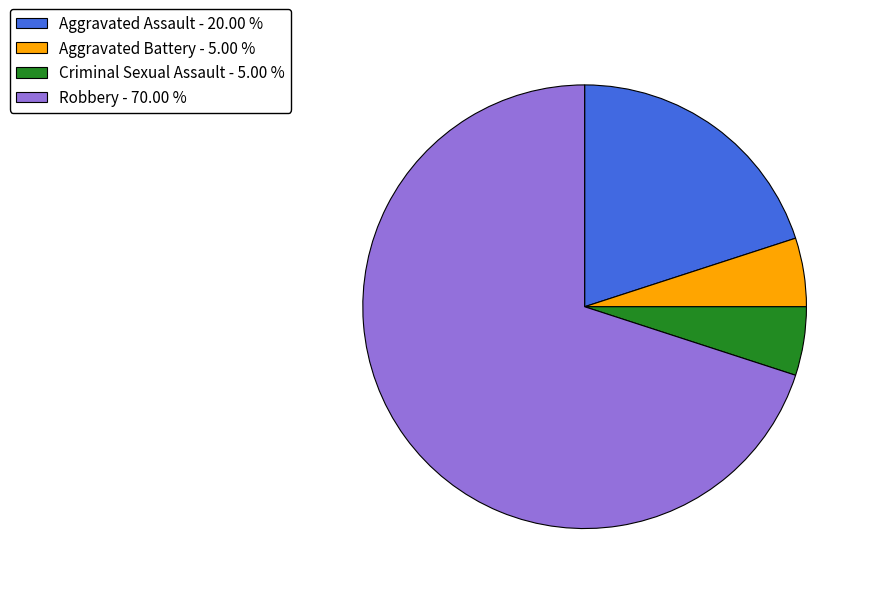

How many segments does this pie chart have?

4